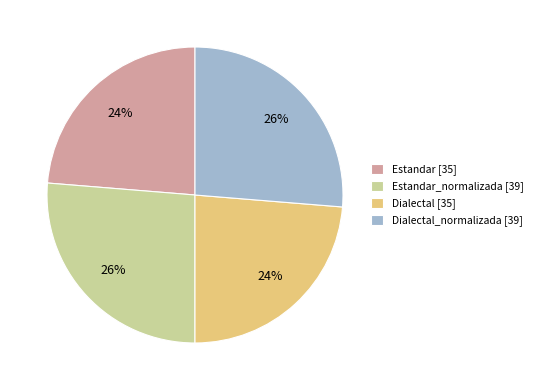

How many segments does this pie chart have?

4